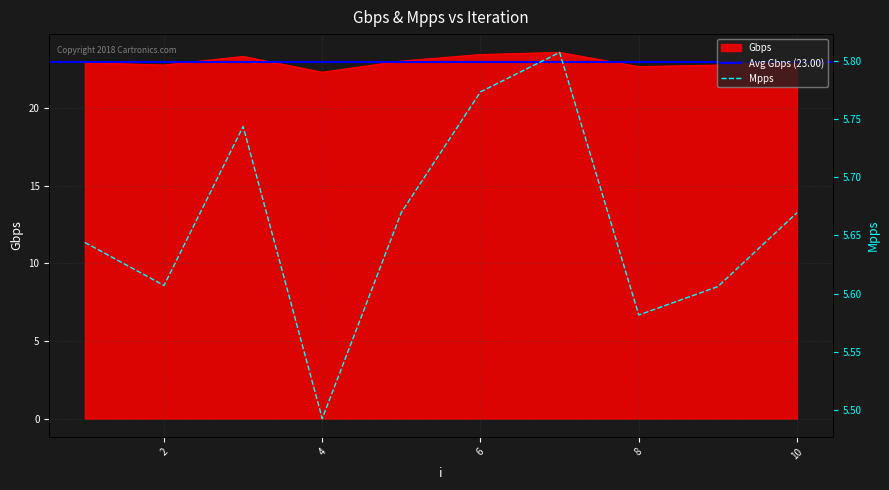

What value does the Gbps series have at 1?

22.9